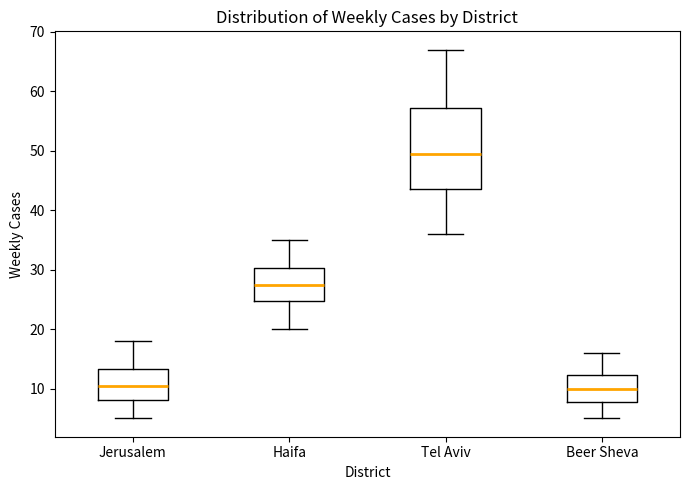

Reading left to right, transcribe this box plot: for each box, give where its median line is, the range the box spans, and where its two whiskers end, as read against the y-axis. The values are not printed on the chart, so give them approximately, as read against the axis.

Jerusalem: median 11, box 8 to 13, whiskers 5 to 18
Haifa: median 28, box 25 to 30, whiskers 20 to 35
Tel Aviv: median 50, box 44 to 57, whiskers 36 to 67
Beer Sheva: median 10, box 8 to 12, whiskers 5 to 16